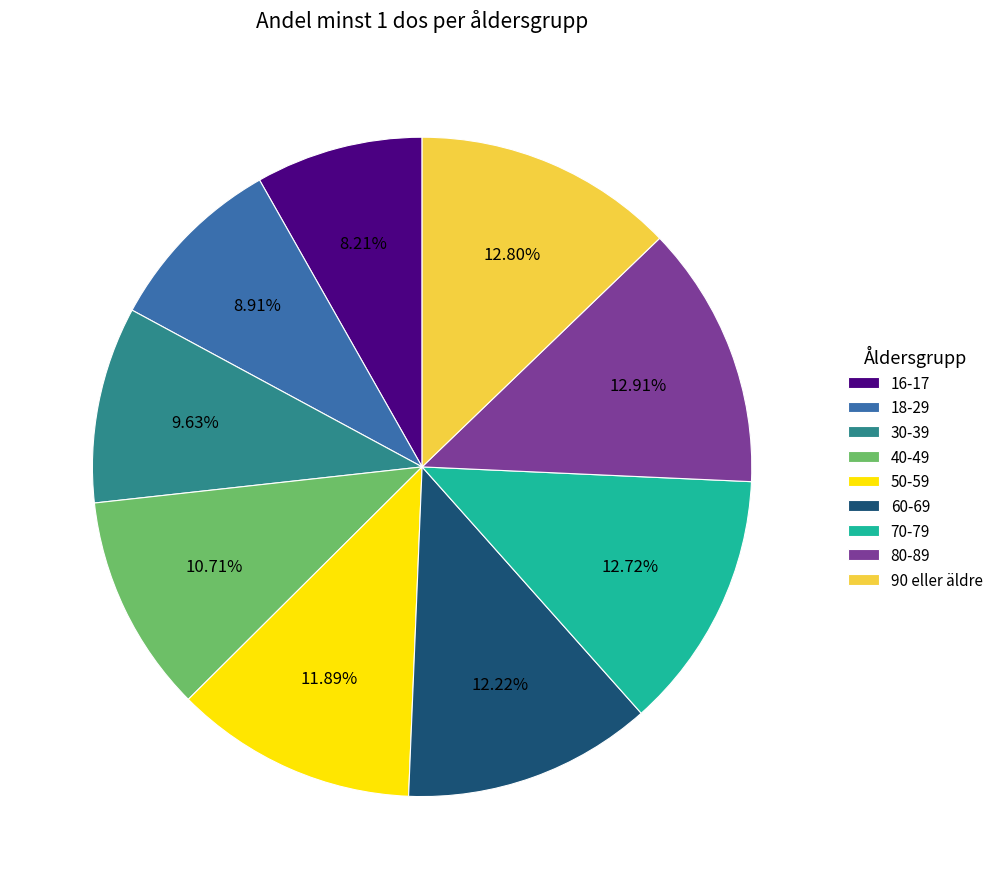

True or false: 40-49 accounts for 11% of the total.

True